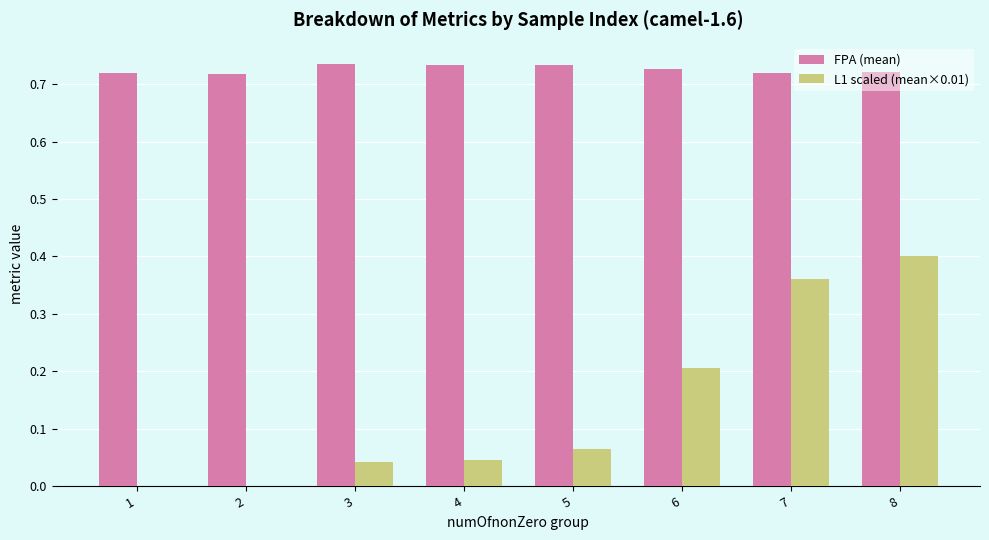

At which category is the sum across all series the highest?

8